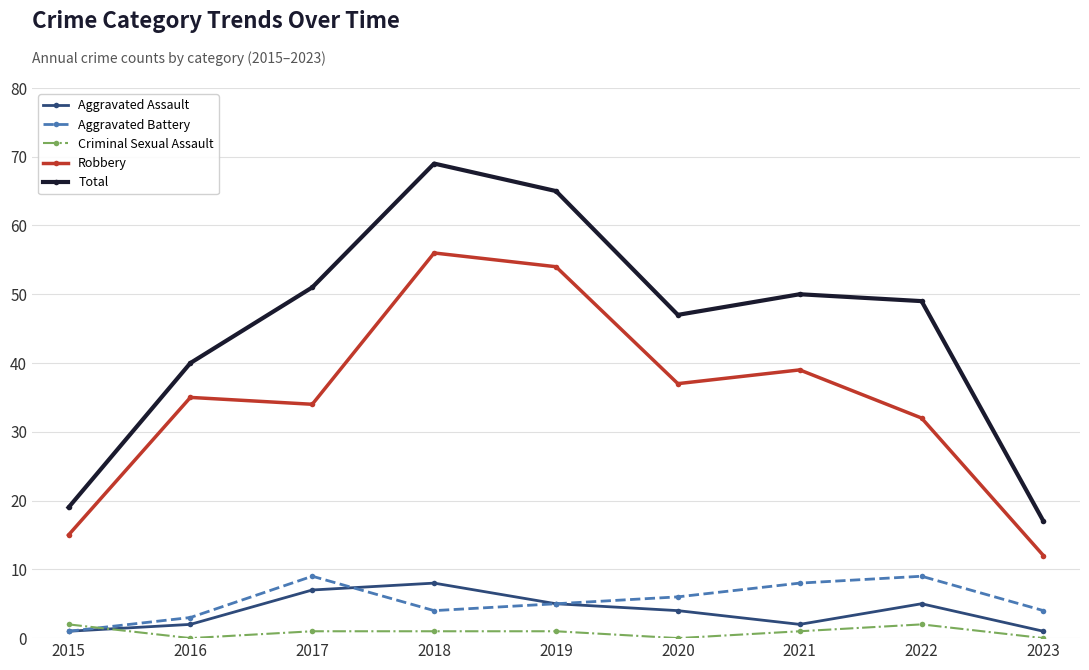

Which series changed the most between 2018 and 2019?

Total